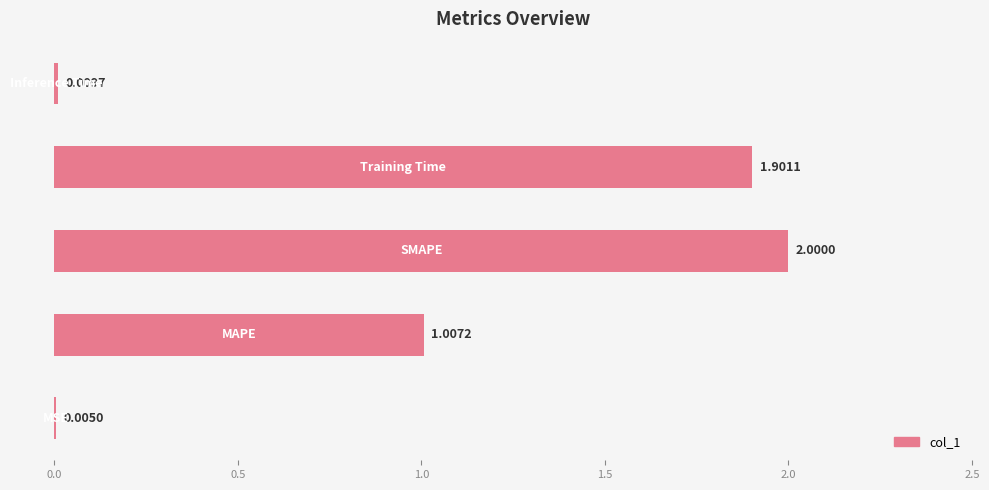

What is the sum of all values?

4.9